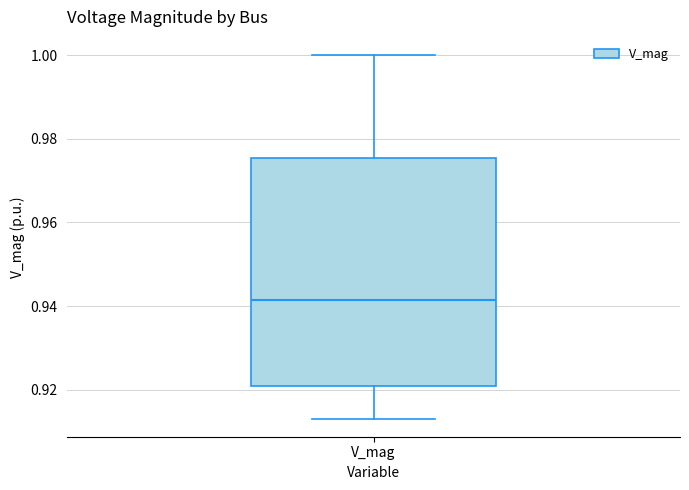

Where is the lower edge of the box for V_mag on the y-axis? The values are not printed on the chart, so give them approximately, as read against the axis.

0.920